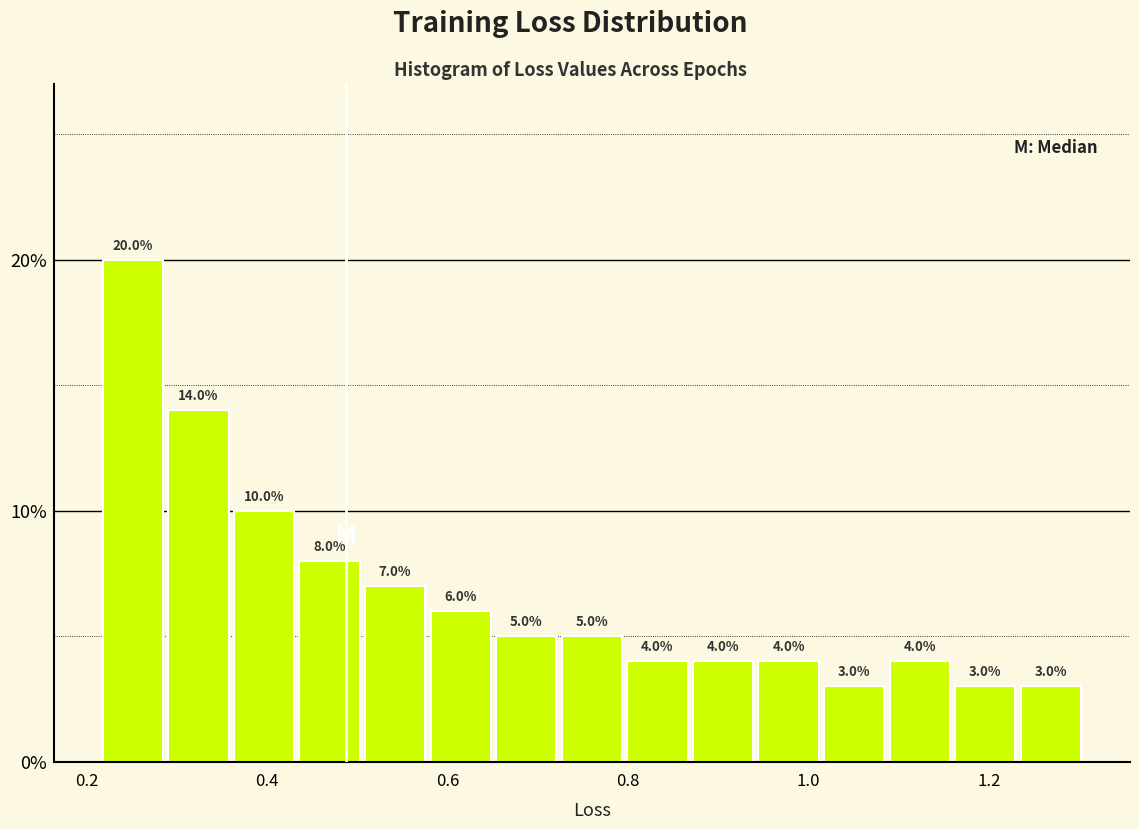

Around what value on the x-axis is the tallest bar? Give the approximate position of its centre, as read against the axis.

0.26